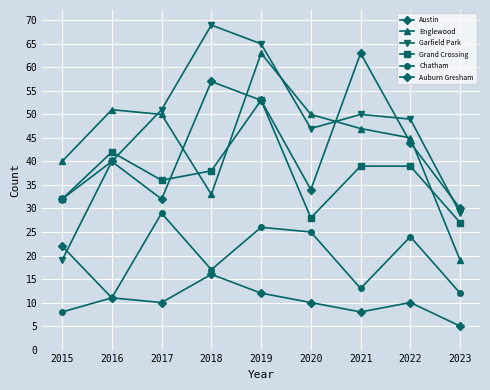

Count the number of categories in the chart.

9